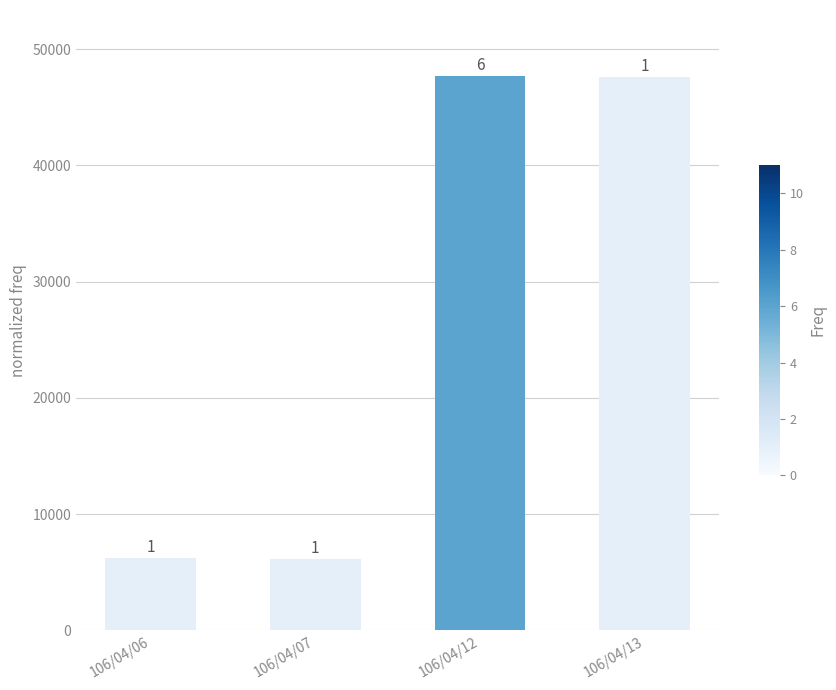

Are the bars horizontal?

No